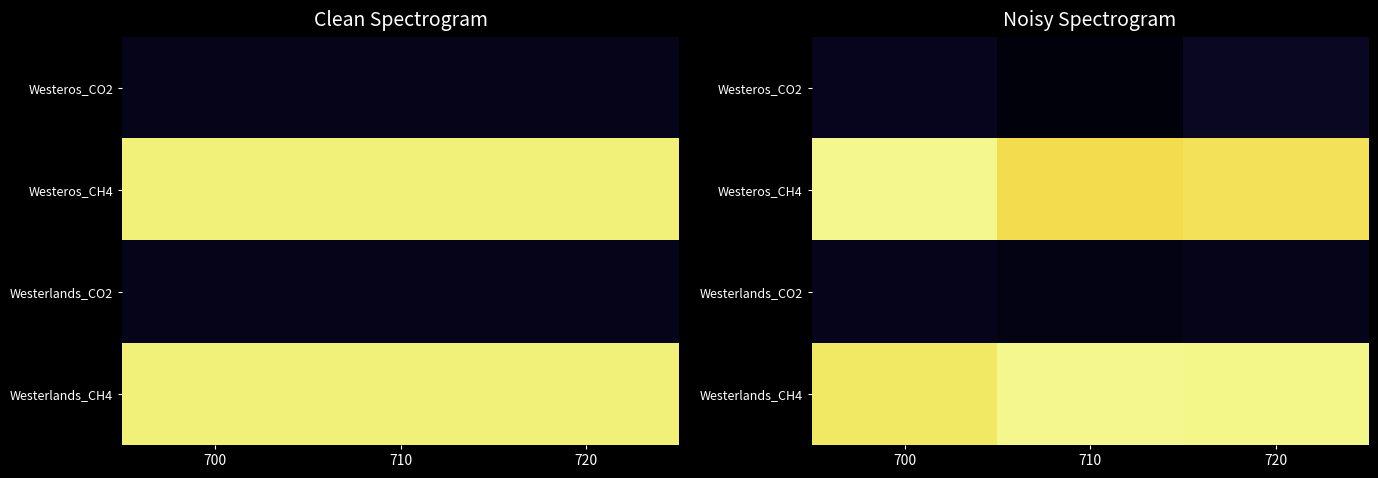

How many categories are shown in the chart?

3